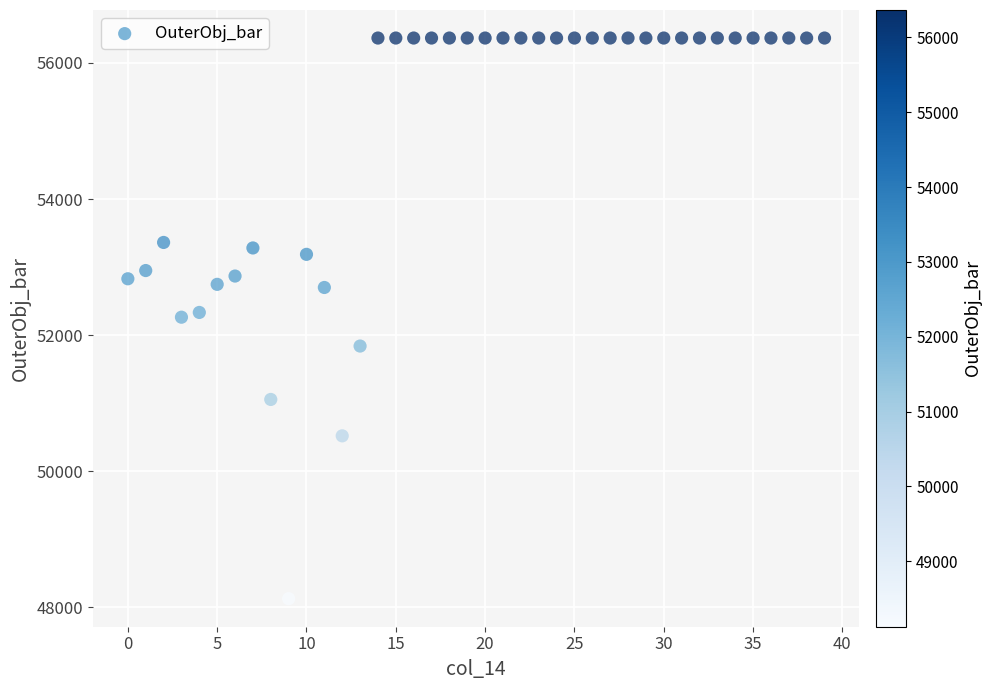

What is the range of Y values (max minus min)?

8242